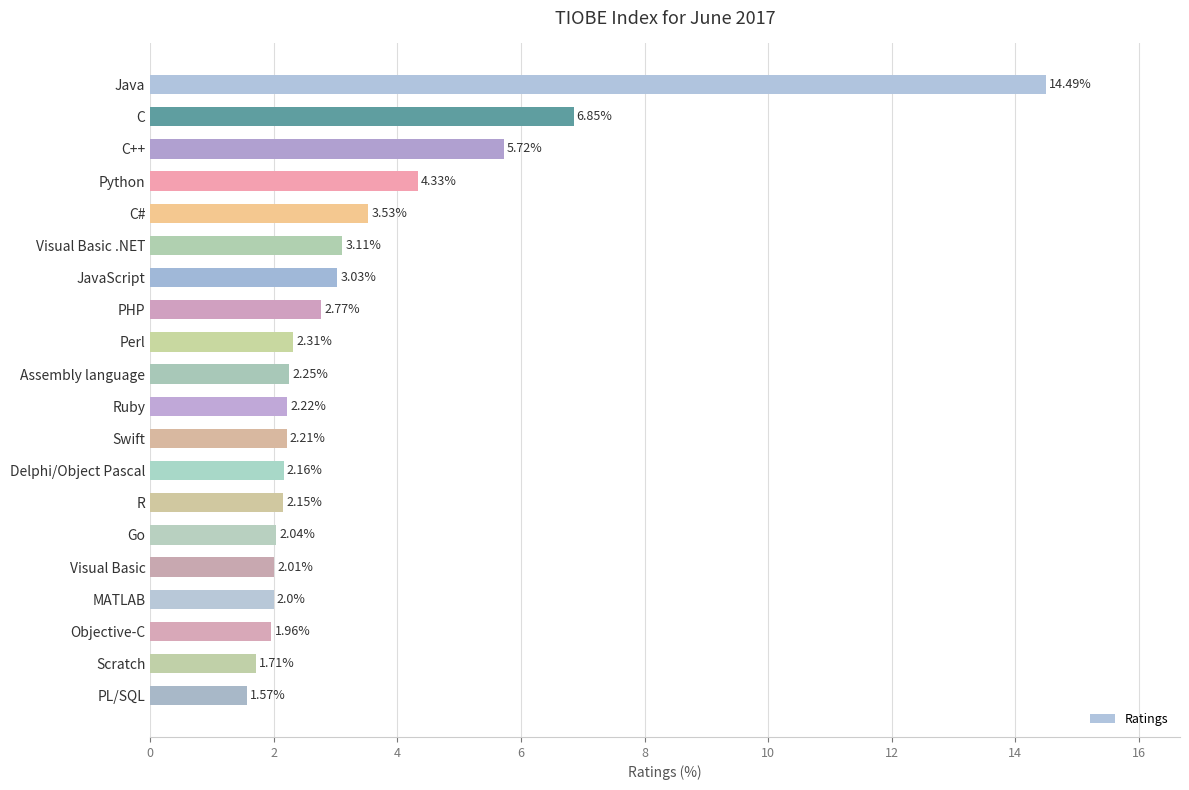

What is the maximum value shown in the chart?

14.5